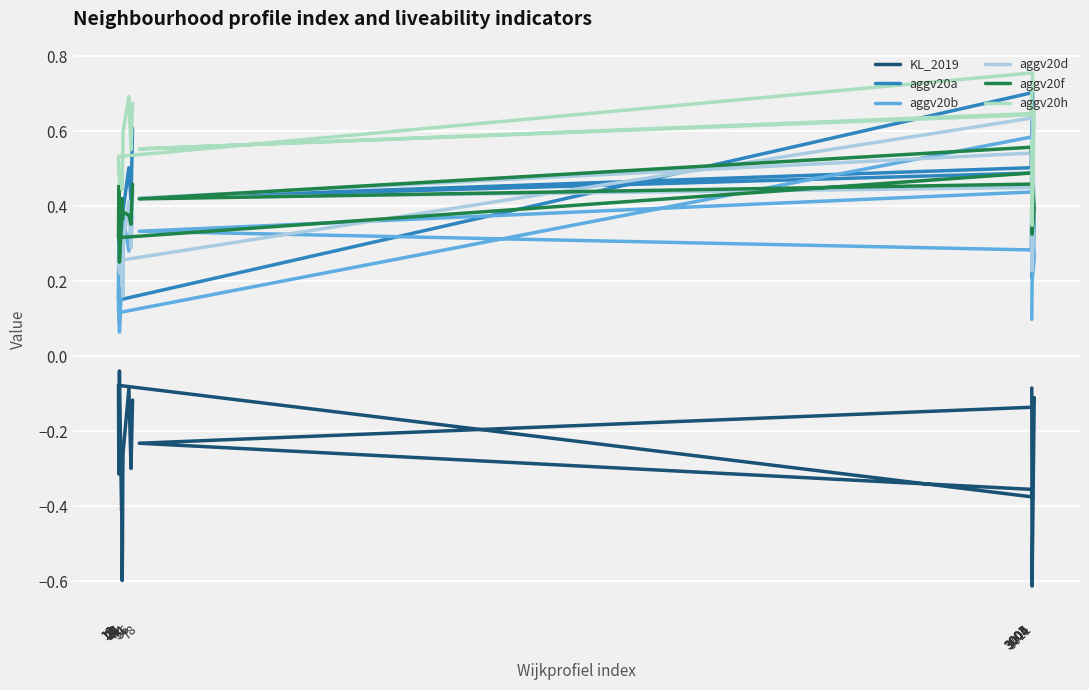

True or false: aggv20h and KL_2019 intersect in this chart.

False